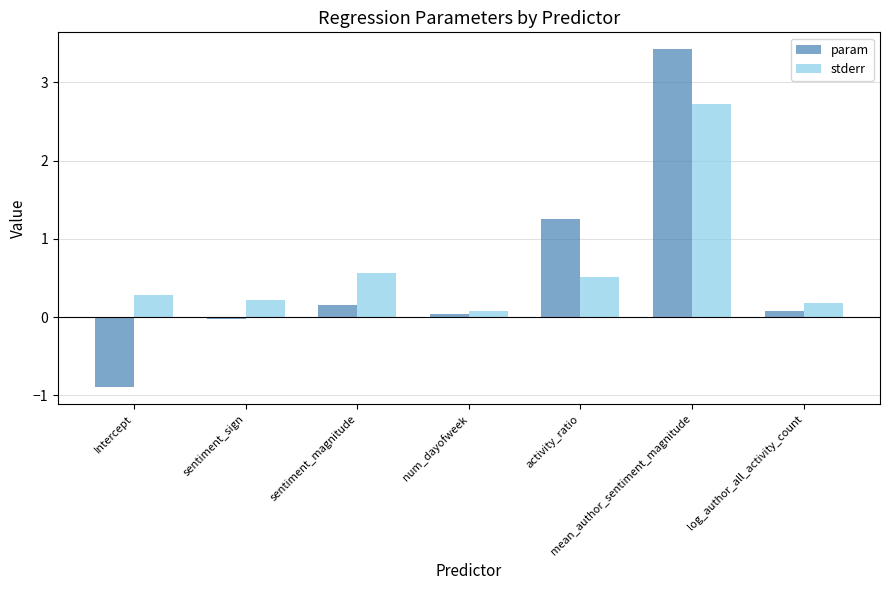

What are all the series names shown in the legend?

param, stderr